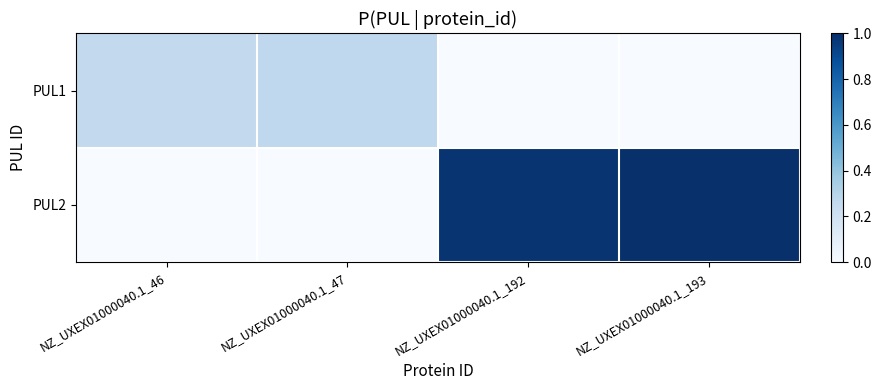

Which series changed the most between NZ_UXEX01000040.1_46 and NZ_UXEX01000040.1_193?

PUL2